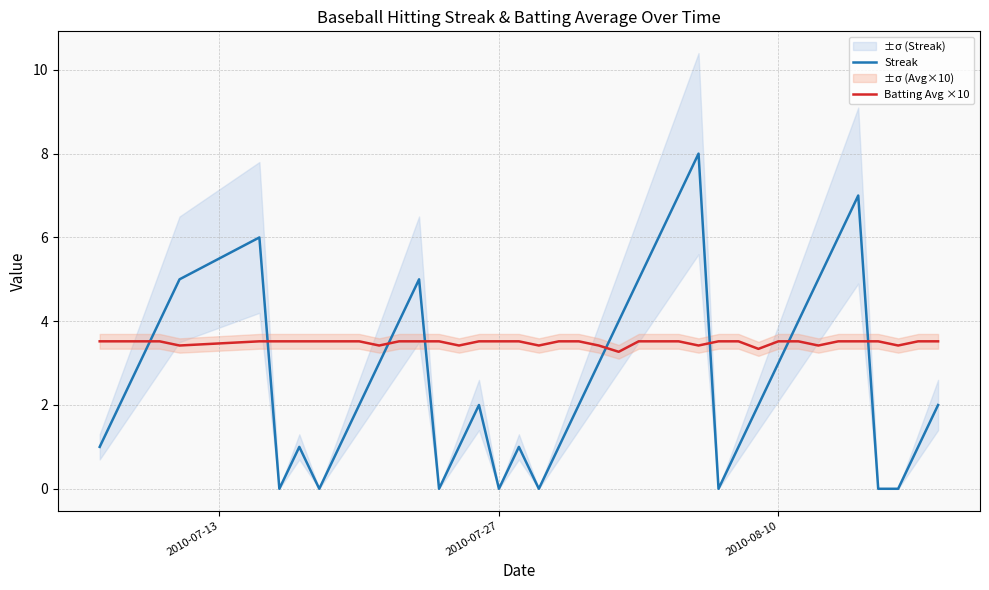

Which series ends up on top after the final intersection of Streak and Batting Avg ×10?

Batting Avg ×10